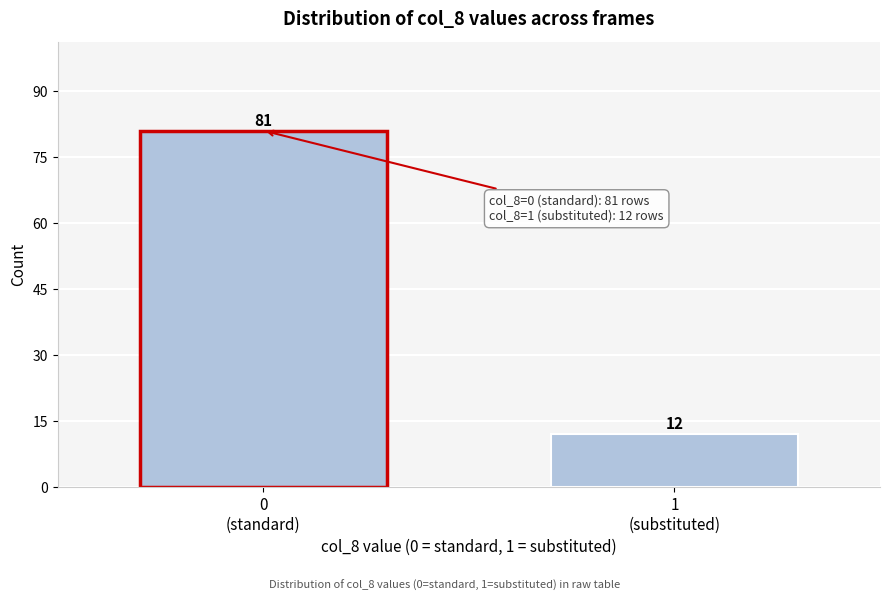

Reading left to right, transcribe all the data shown in this chart.

81	12